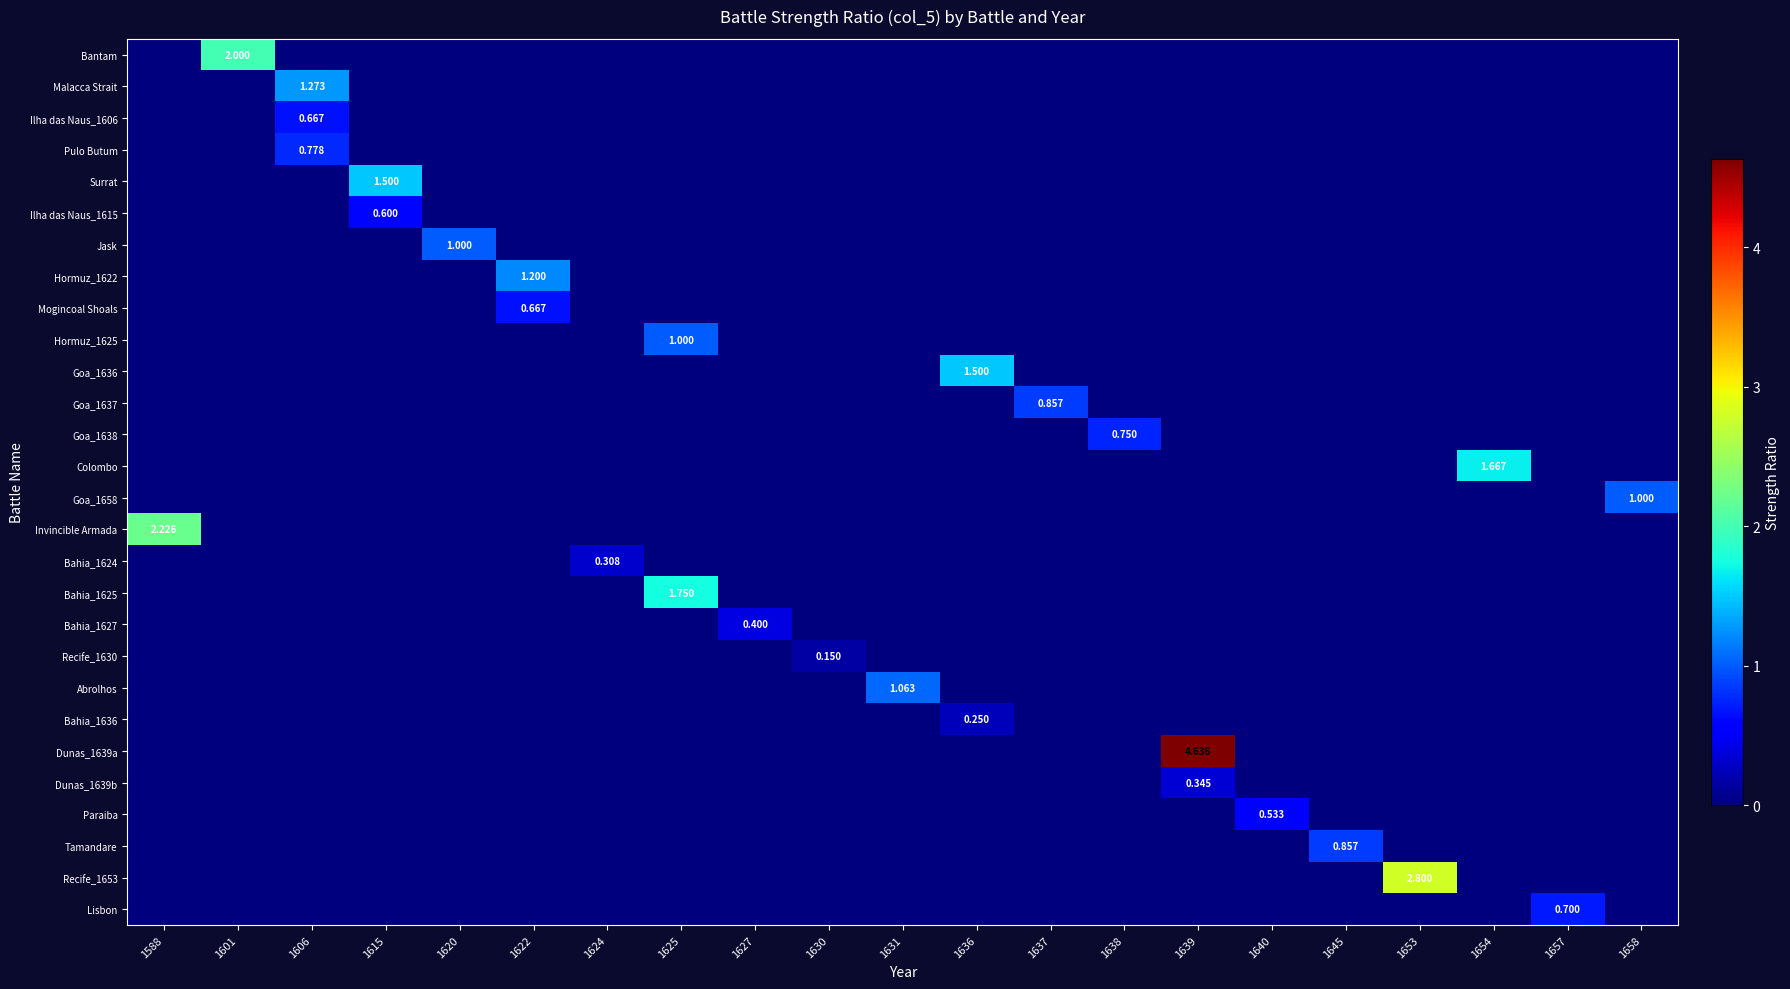

Which has a higher value, 1657 or 1622?

1657